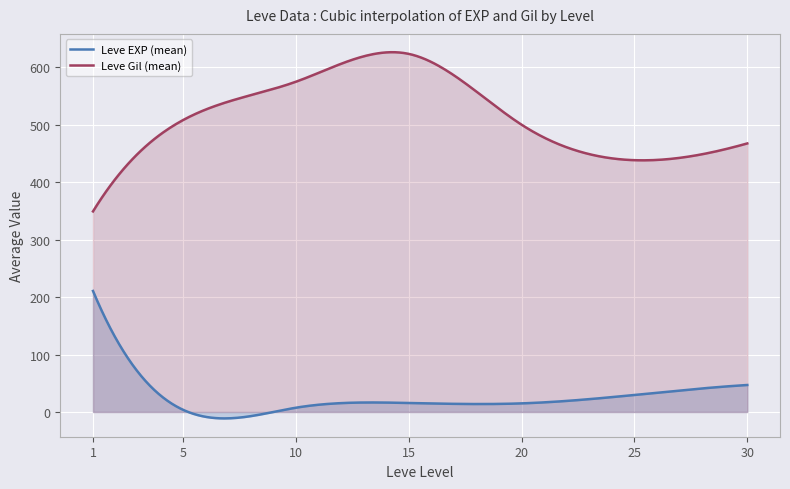

True or false: Leve Gil (mean) and Leve EXP (mean) cross at least once.

False